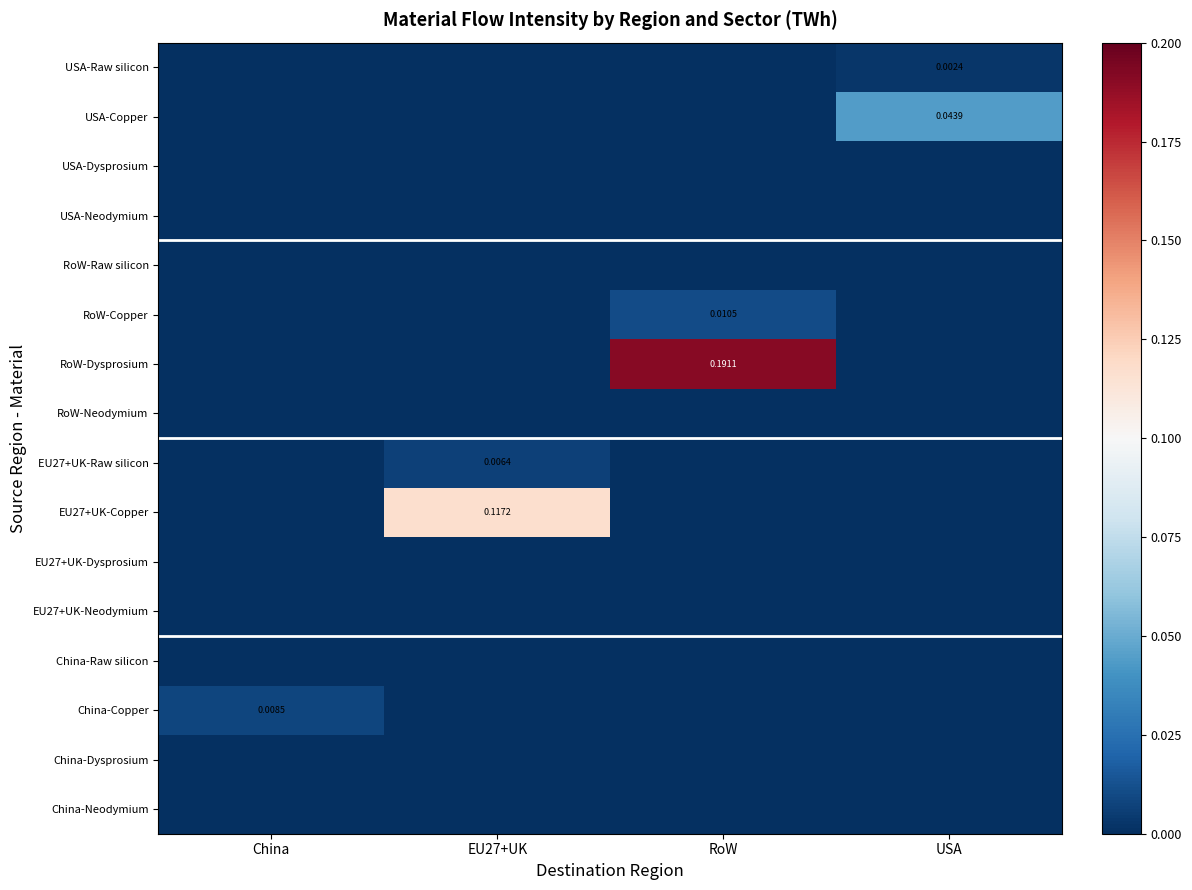

Which series has the largest total across all categories?

RoW-Dysprosium